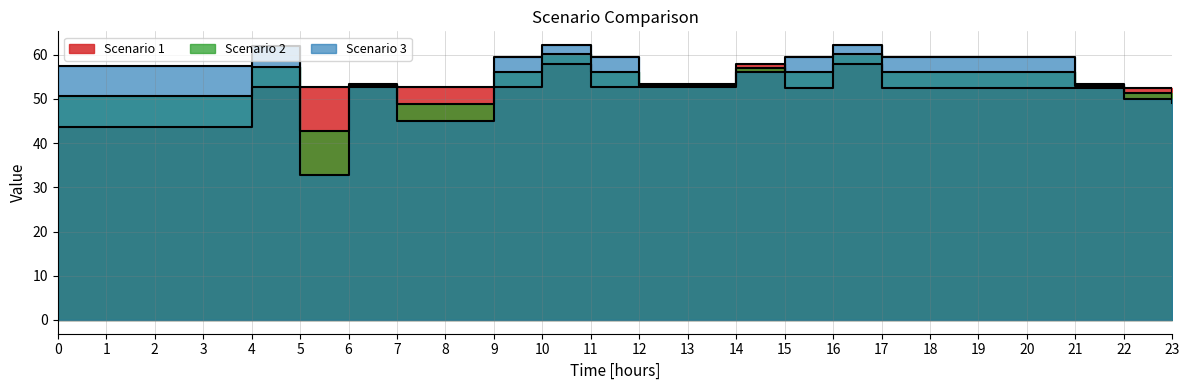

Where is Scenario 1 line nearest to the value 50?

23